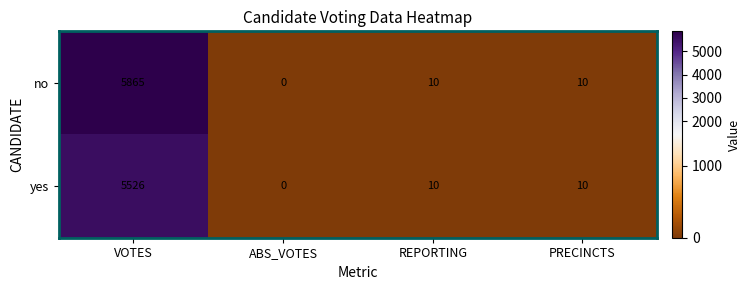

At how many categories does at least one series exceed 4483?

1